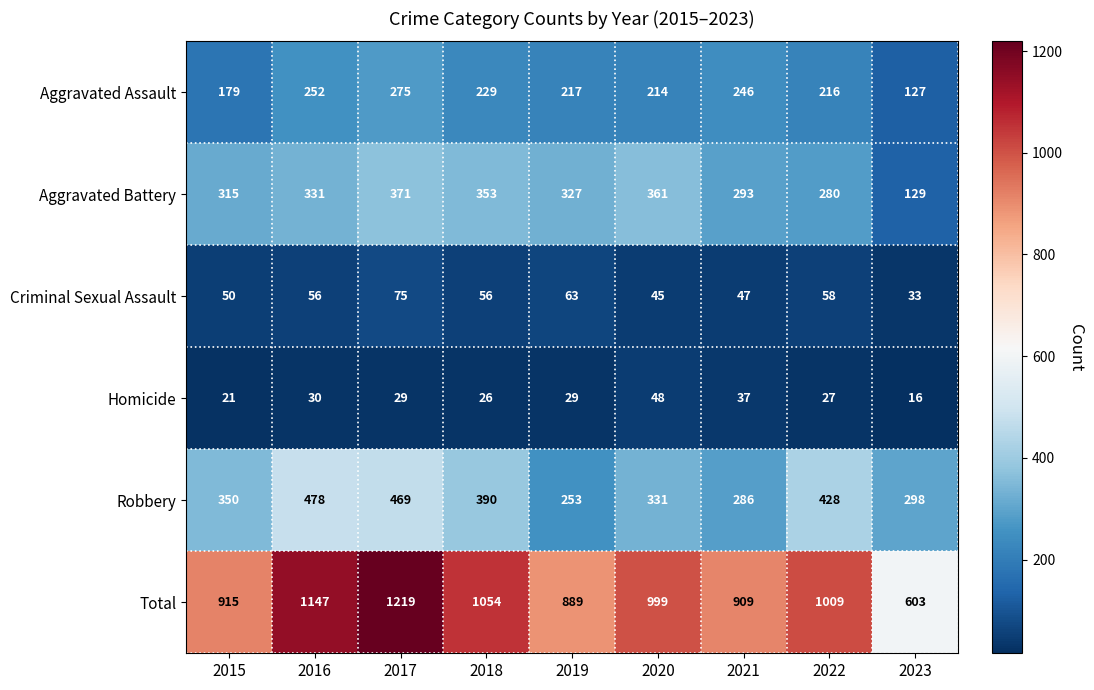

The value of Aggravated Battery at 2022 is 280. True or false?

True